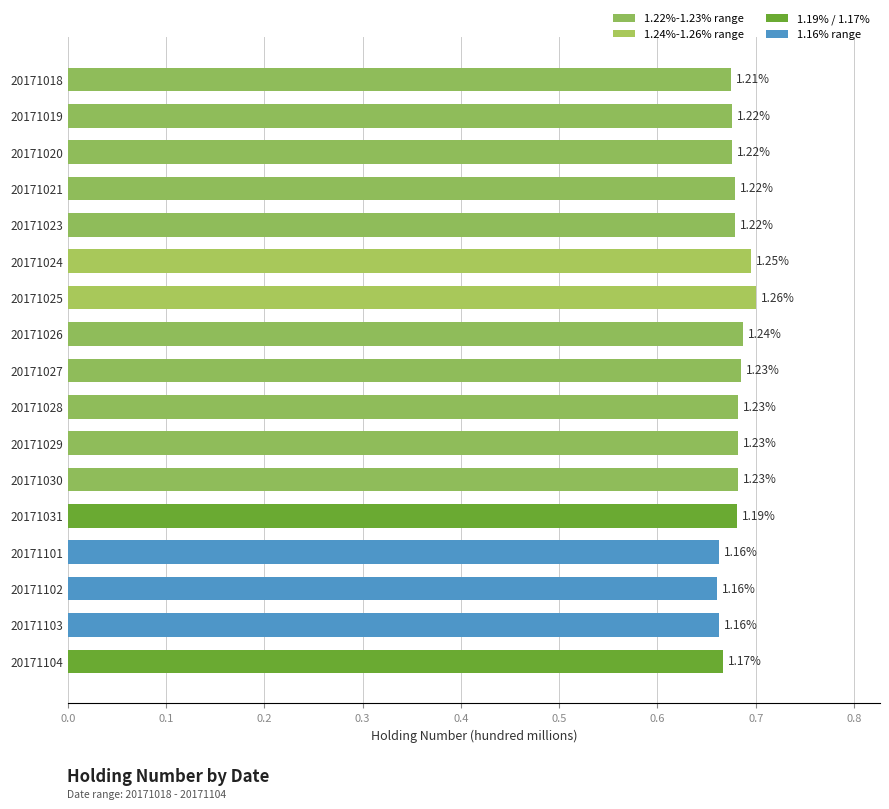

Are the bars horizontal?

Yes